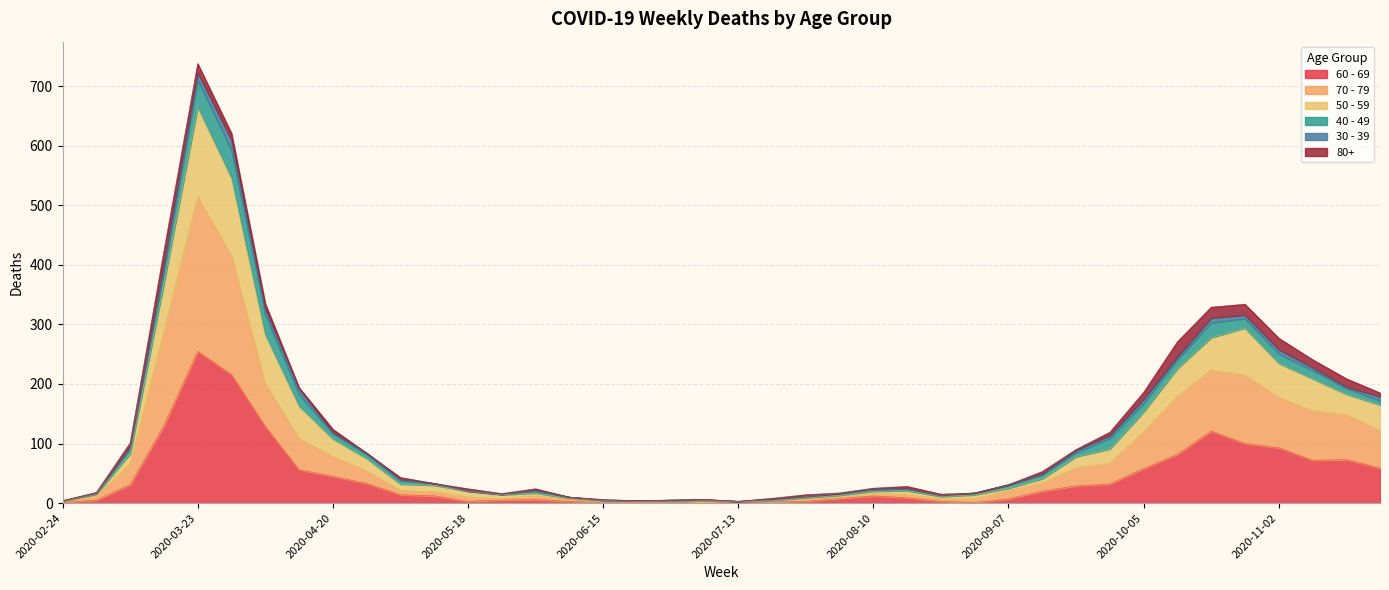

At which category is the sum across all series the highest?

2020-03-23